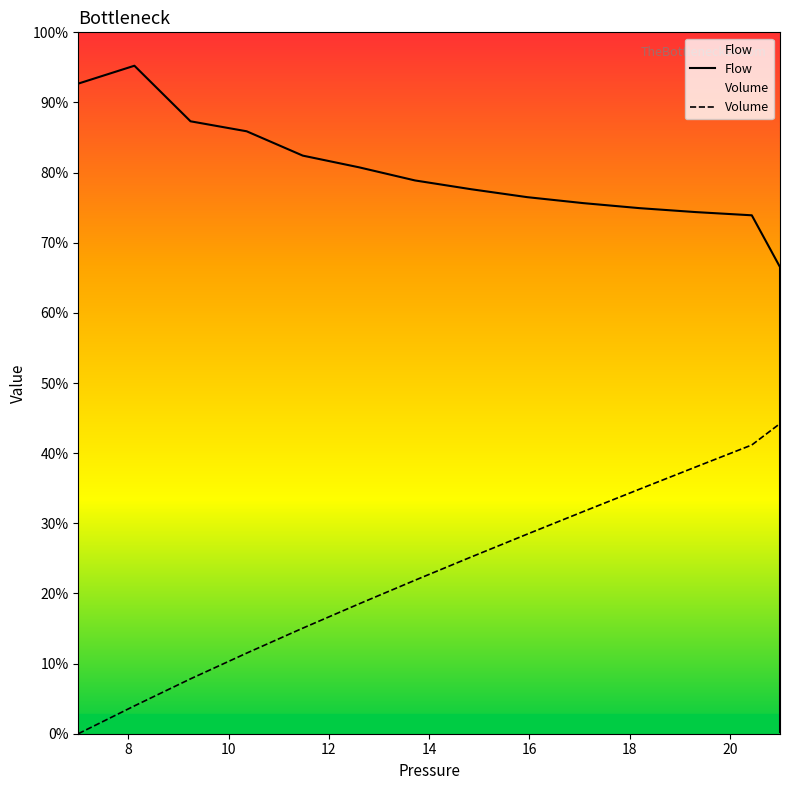

At 18, list the series in order from smallest to largest.

Volume, Flow